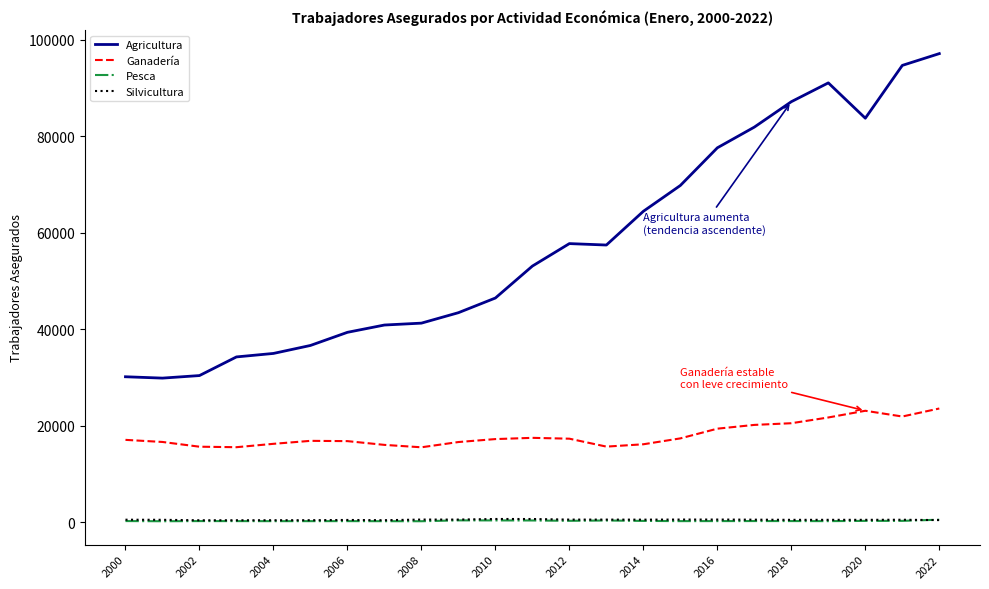

What is the greatest value displayed?

97140